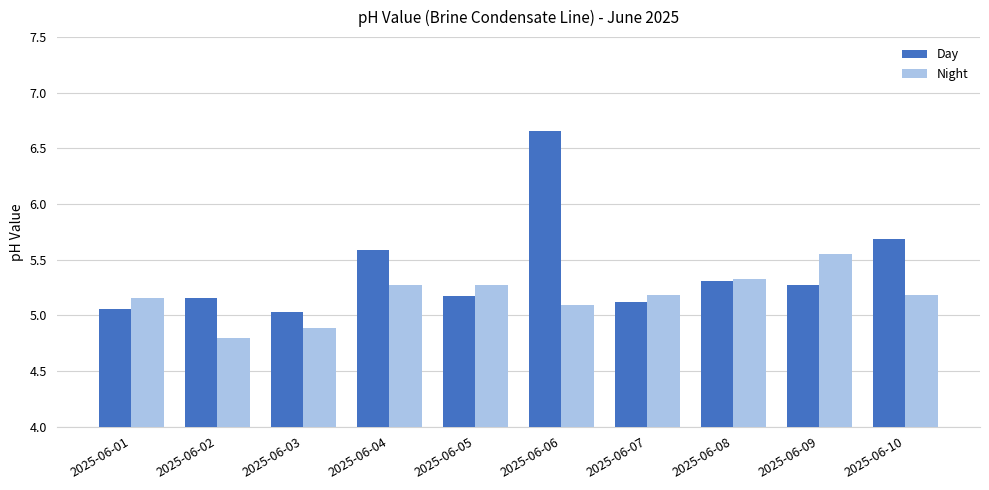

Which series has the widest spread of values?

Day